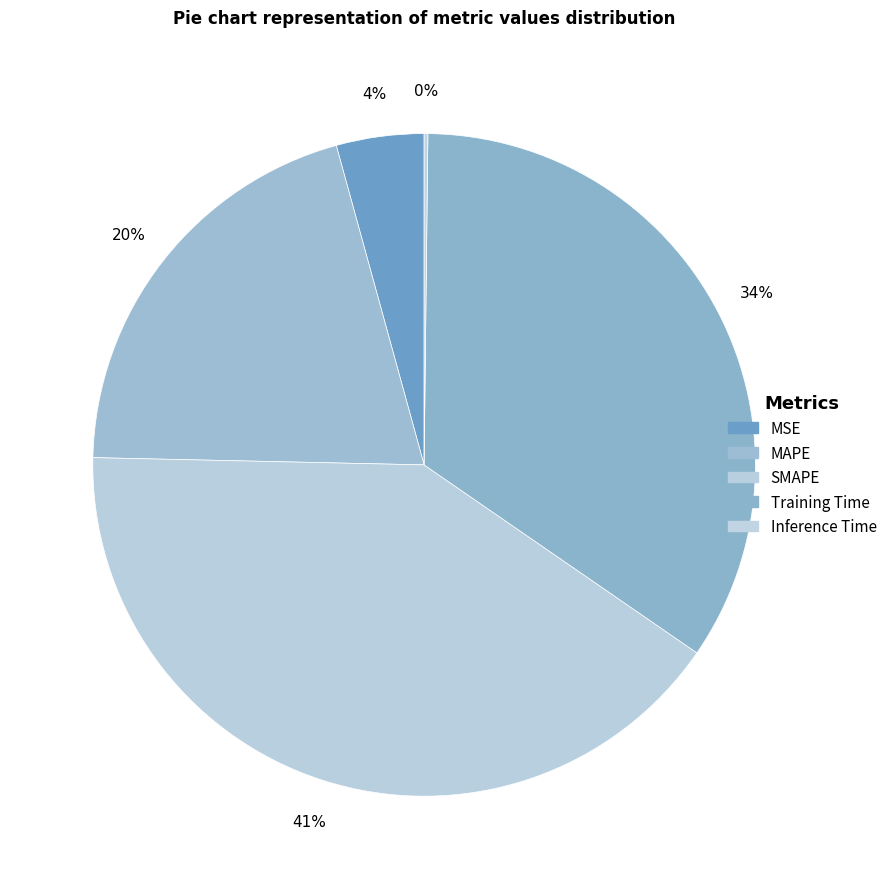

Is there any slice that represents more than half of the pie?

No